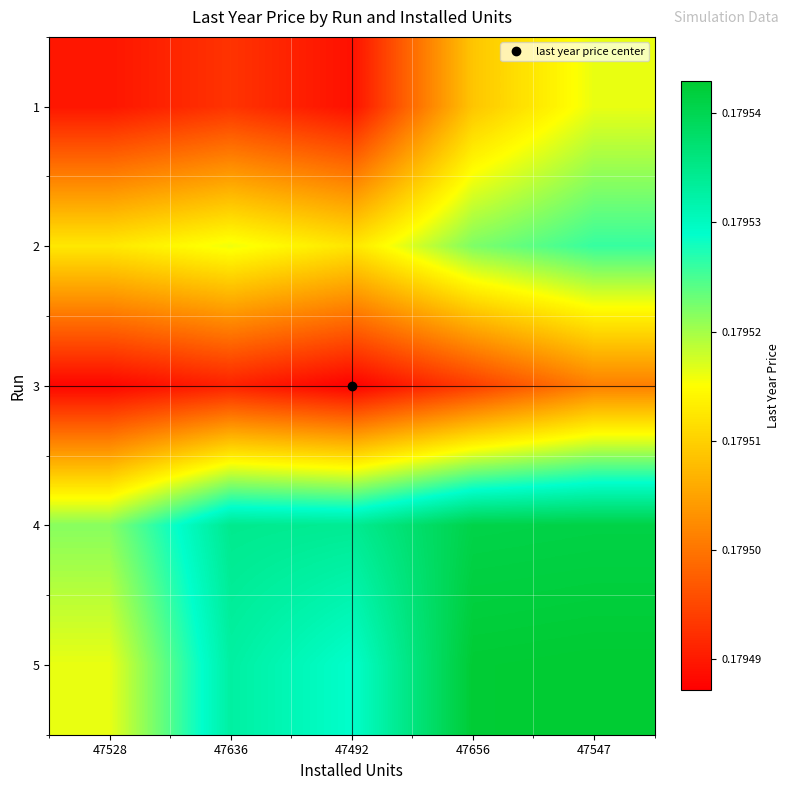

Reading left to right, extract all data points from this chart.

1: 47528=0.2	47636=0.2	47492=0.2	47656=0.2	47547=0.2
2: 47528=0.2	47636=0.2	47492=0.2	47656=0.2	47547=0.2
3: 47528=0.2	47636=0.2	47492=0.2	47656=0.2	47547=0.2
4: 47528=0.2	47636=0.2	47492=0.2	47656=0.2	47547=0.2
5: 47528=0.2	47636=0.2	47492=0.2	47656=0.2	47547=0.2